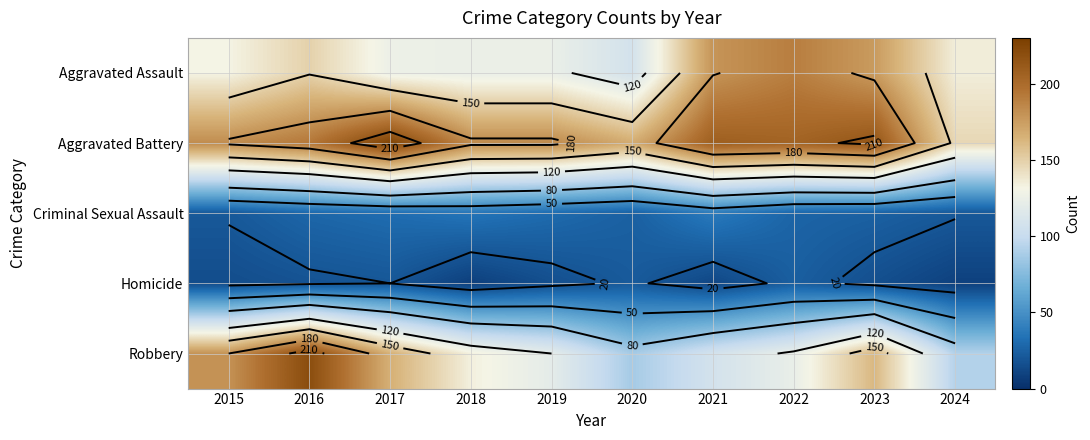

Which label corresponds to the smallest value in the chart?

2018